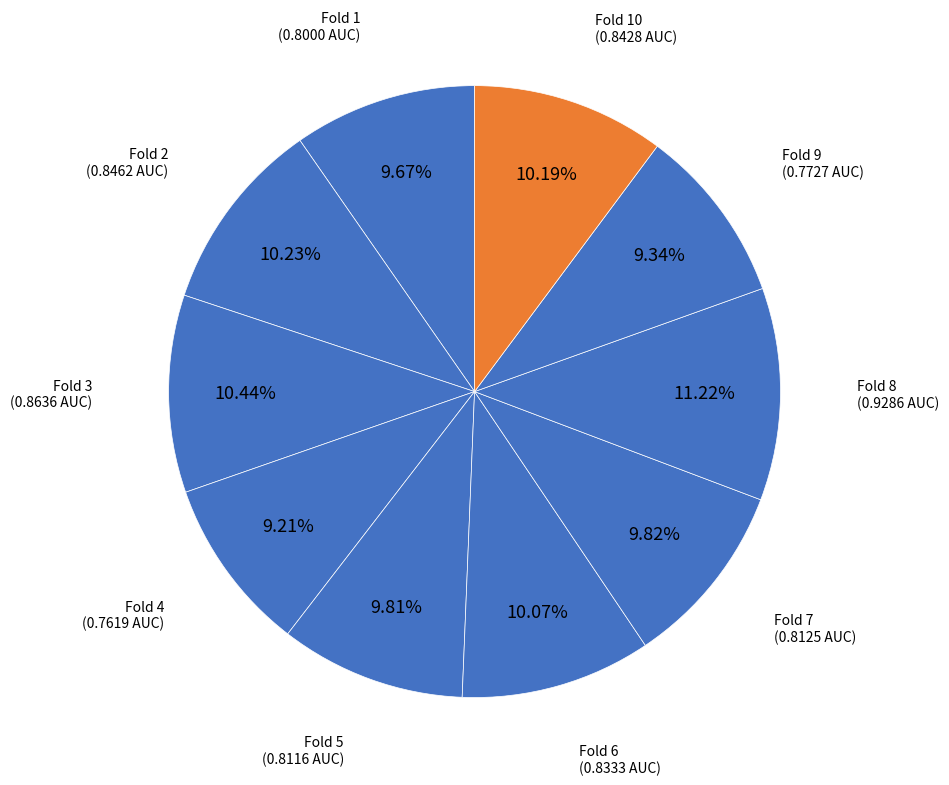

What is the smallest slice in the pie chart?

Fold 4